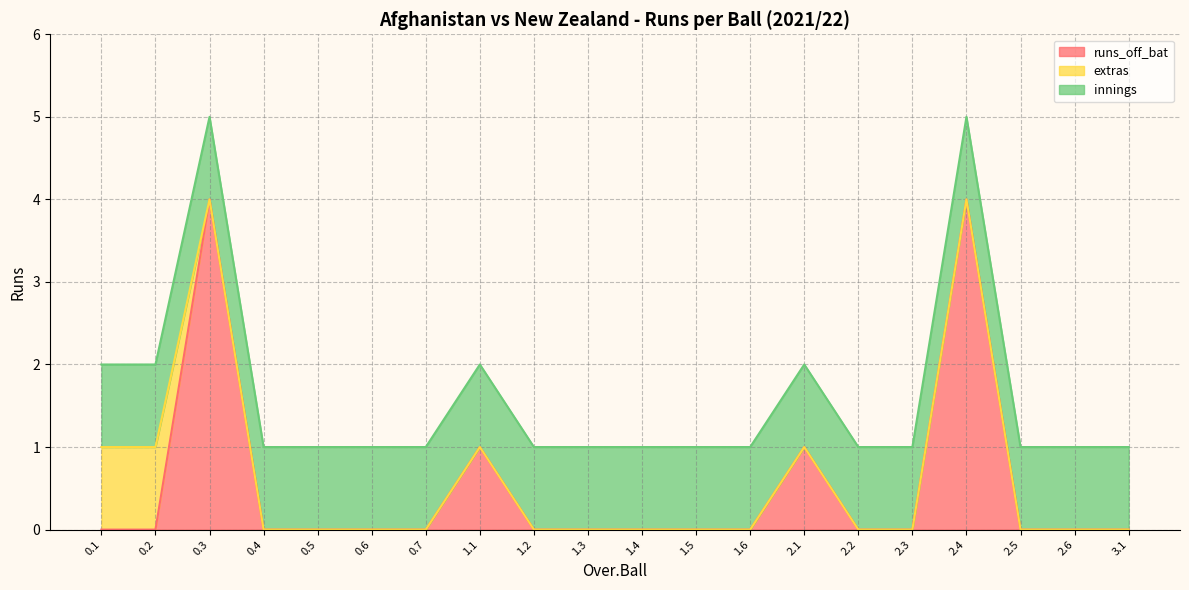

Which category has the lowest value across all series?

0.1